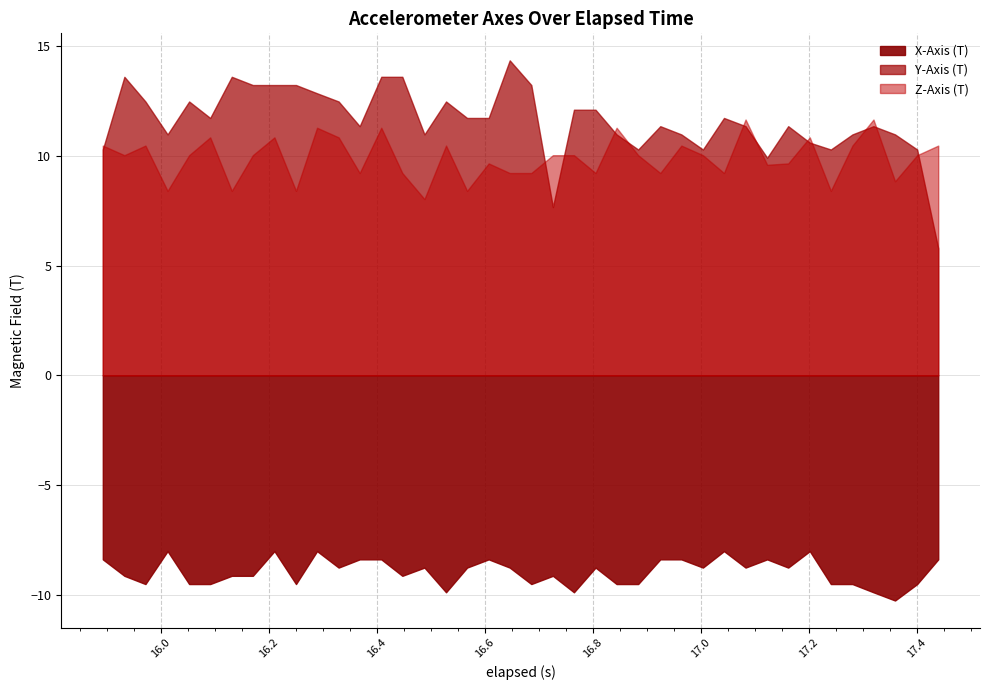

True or false: X-Axis (T) has a value of -9.5 at 20.

True